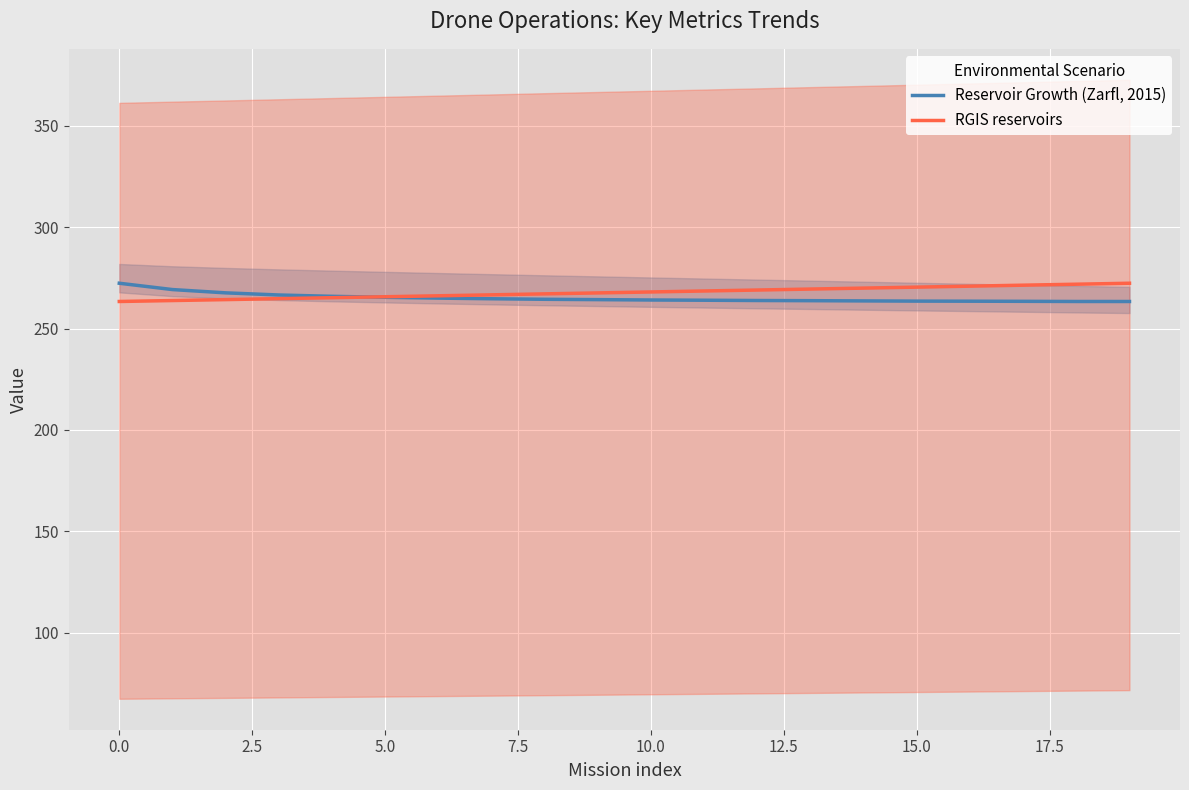

What is the difference between the maximum and minimum values in the RGIS reservoirs series?

9.0